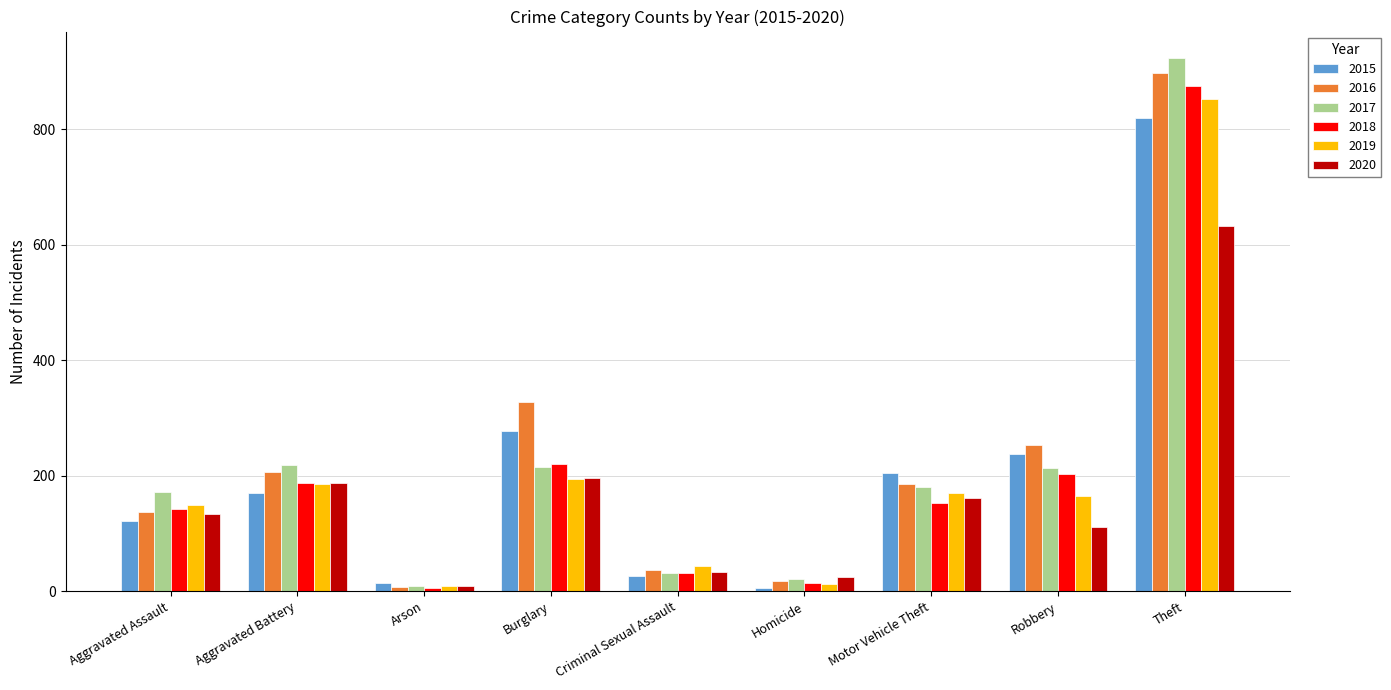

Which series has the largest total across all categories?

2016